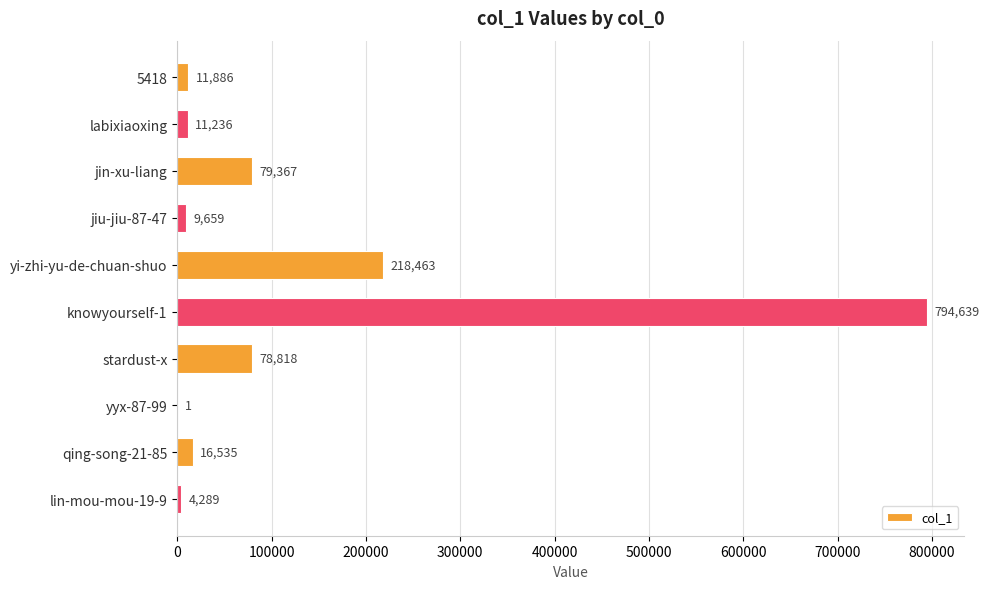

Between yyx-87-99 and knowyourself-1, which is larger?

knowyourself-1